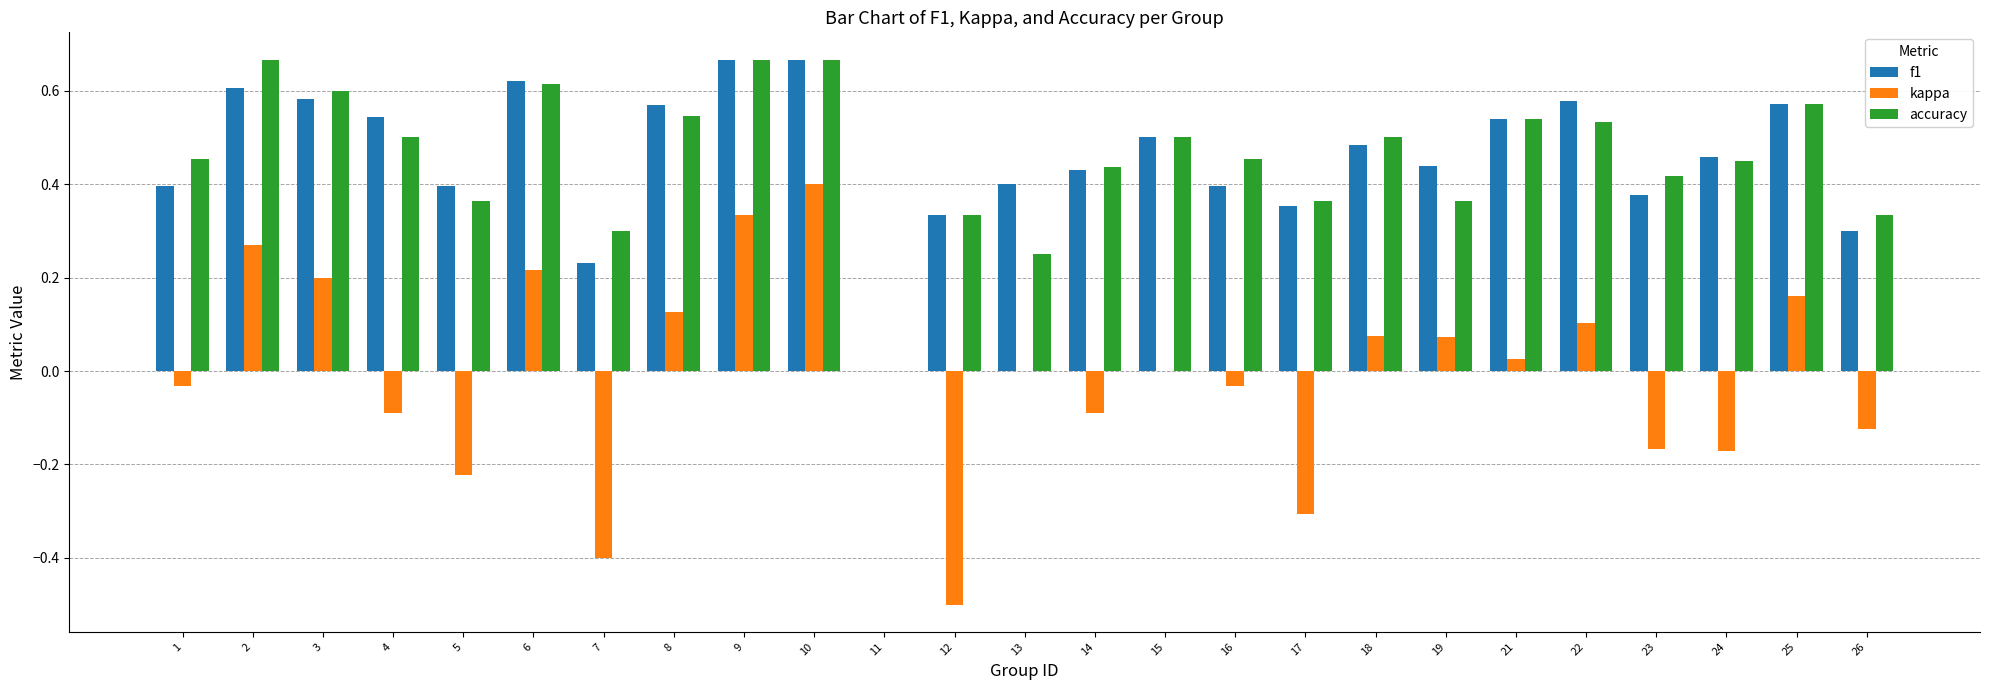

Which series changed the most between 11 and 22?

f1